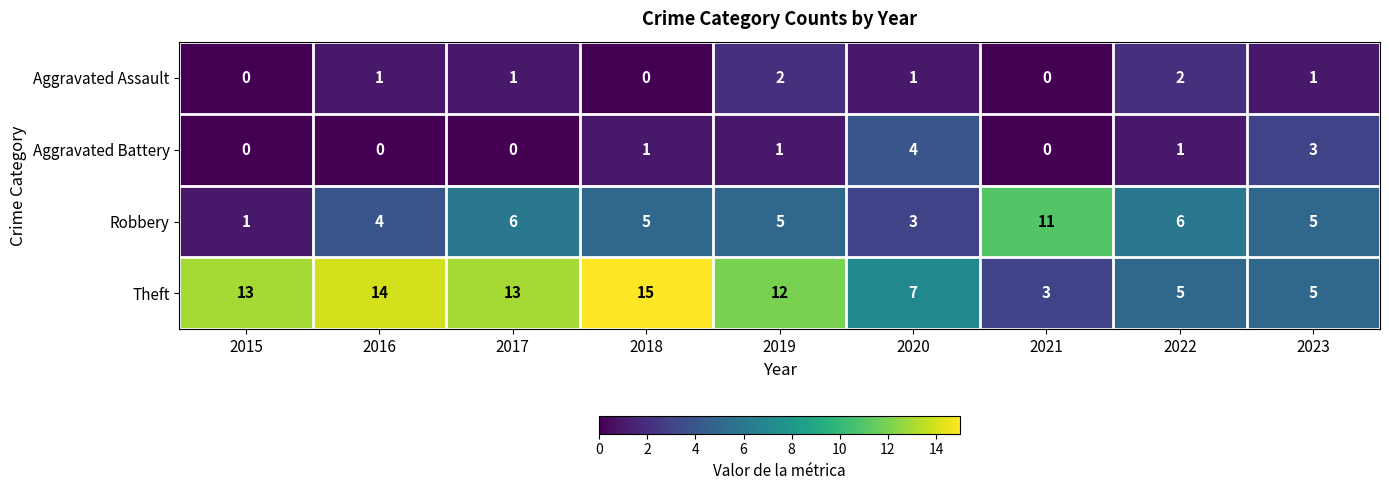

What is the sum of all Theft values?

87